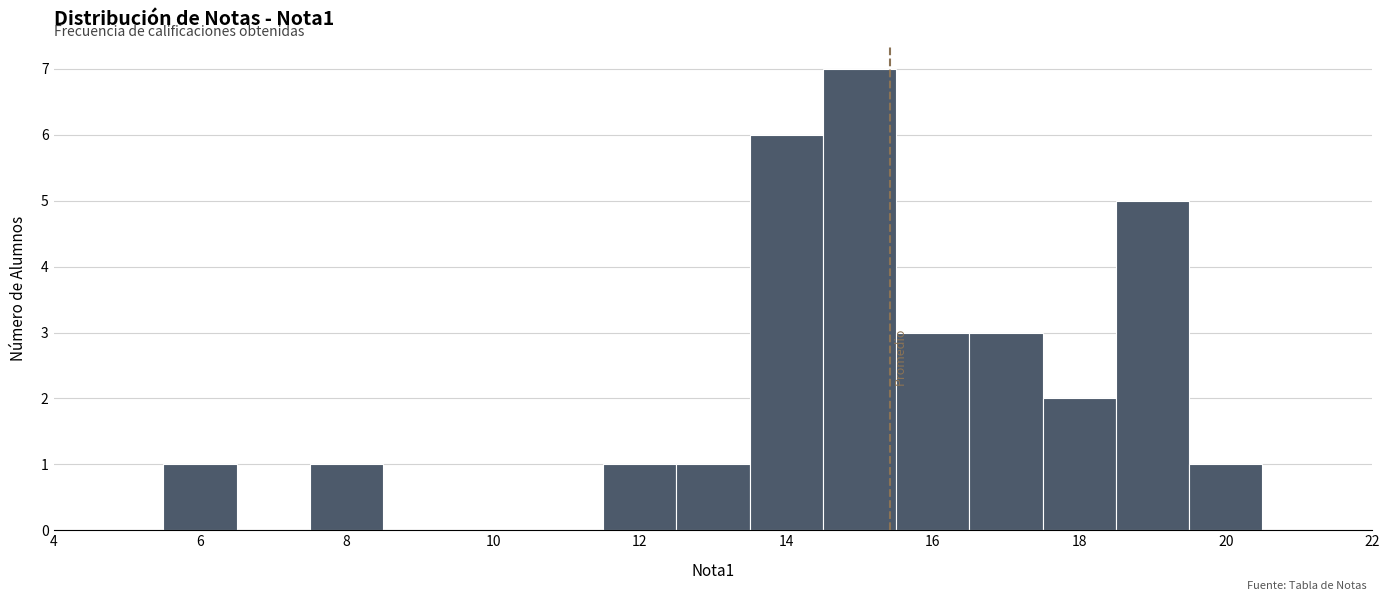

Which range on the x-axis has the tallest bar?

14.5 to 15.5